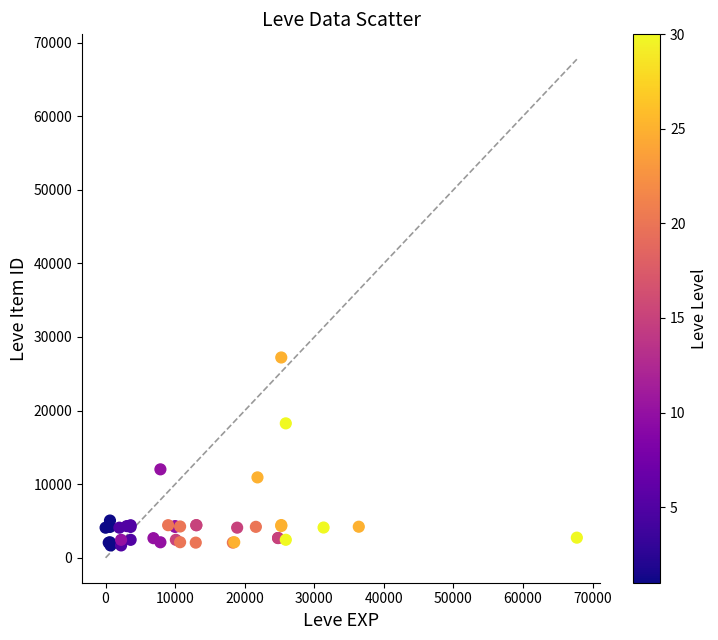

What Y value in the scatter plot is closest to 14448?

12018